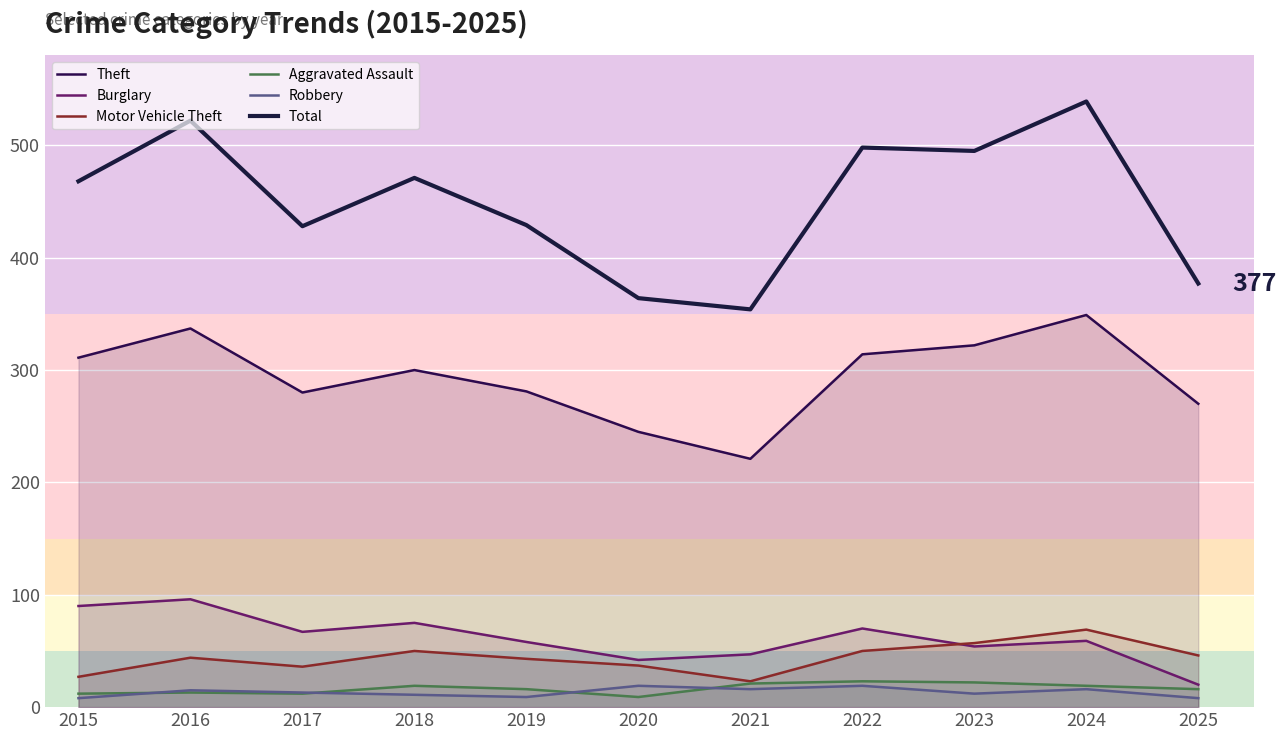

True or false: Motor Vehicle Theft and Theft cross at least once.

False